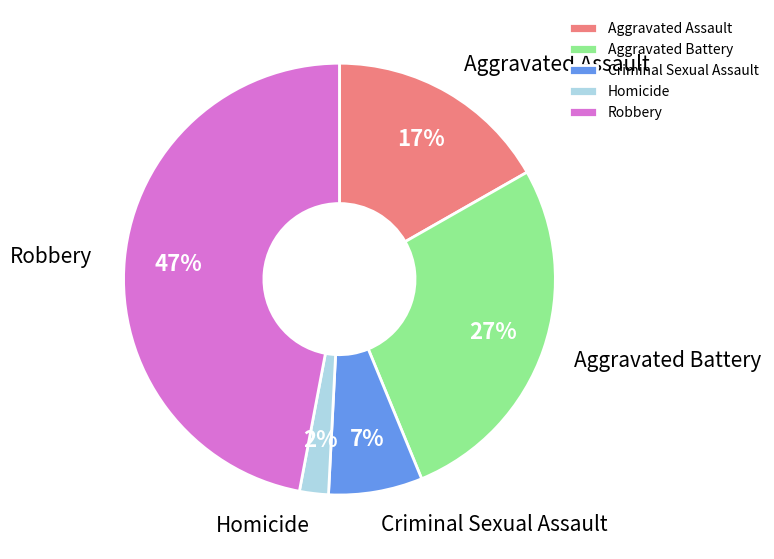

To the nearest percent, what is the difference between the largest and smallest slice percentages?

45%